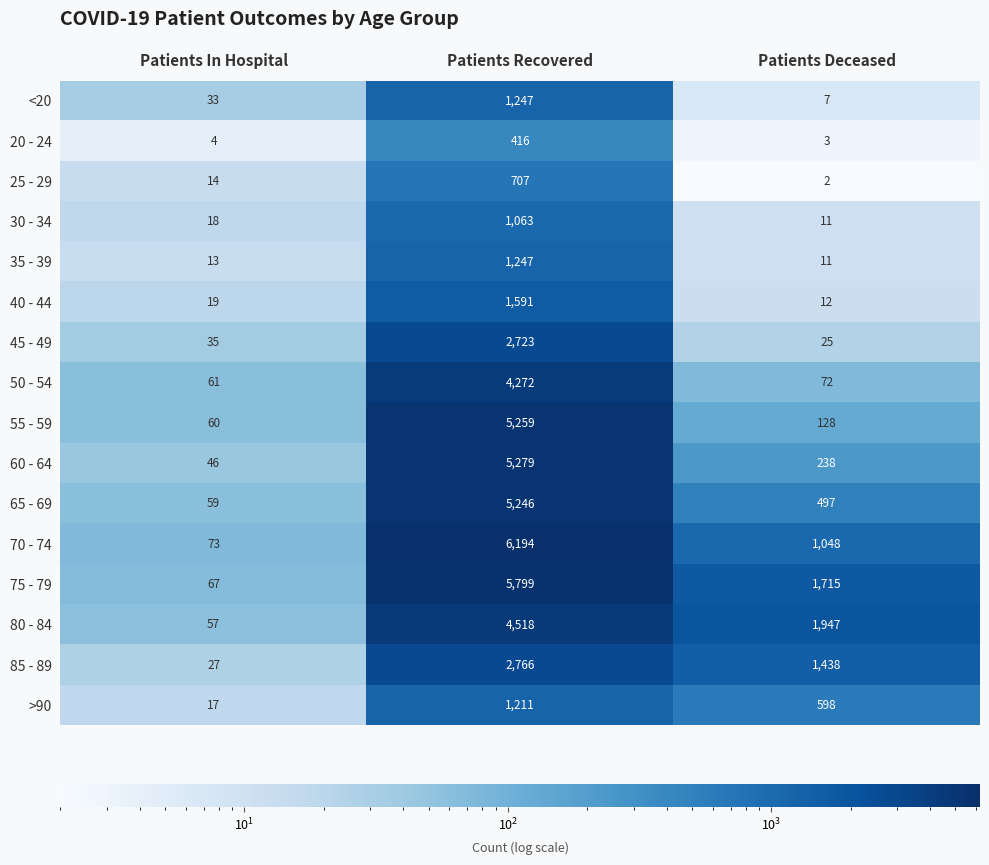

The 65 - 69 series shows 7807 at Patients Recovered. True or false?

False